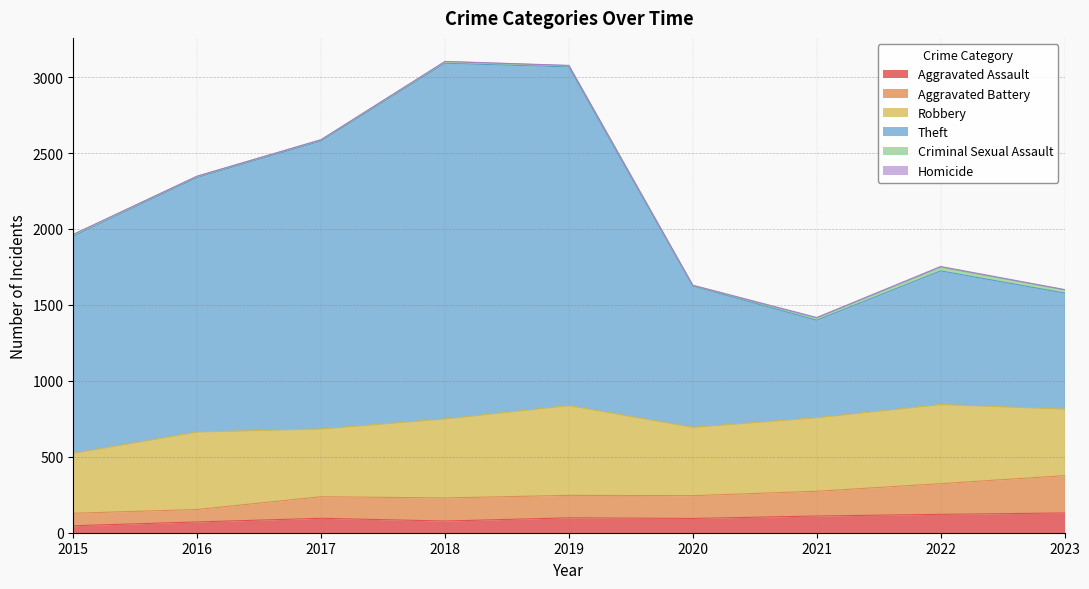

What is the maximum value for Aggravated Assault?

130